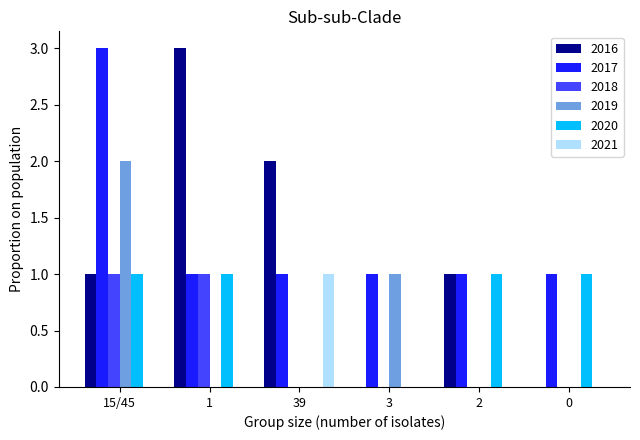

Which series has the largest range (max minus min)?

2016